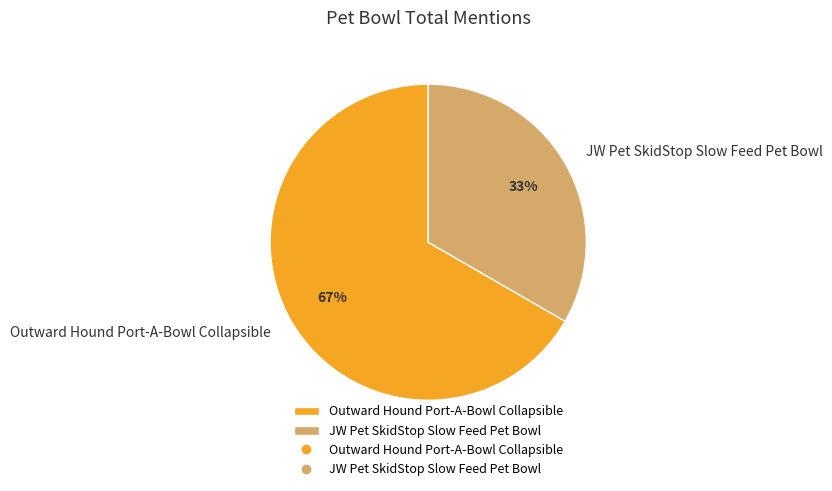

Between Outward Hound Port-A-Bowl Collapsible and JW Pet SkidStop Slow Feed Pet Bowl, which is larger?

Outward Hound Port-A-Bowl Collapsible